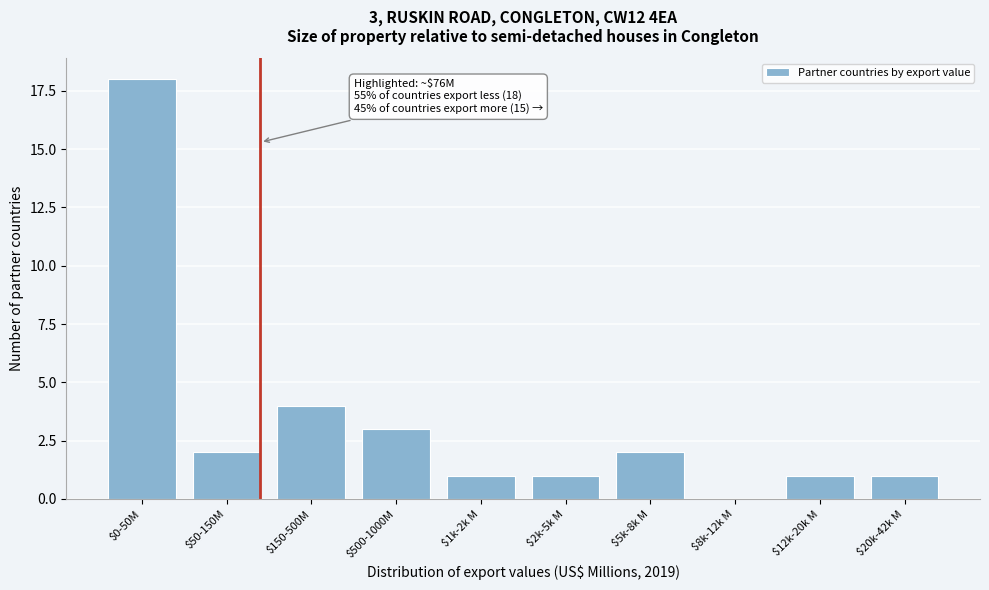

What is the sum of all values?

33